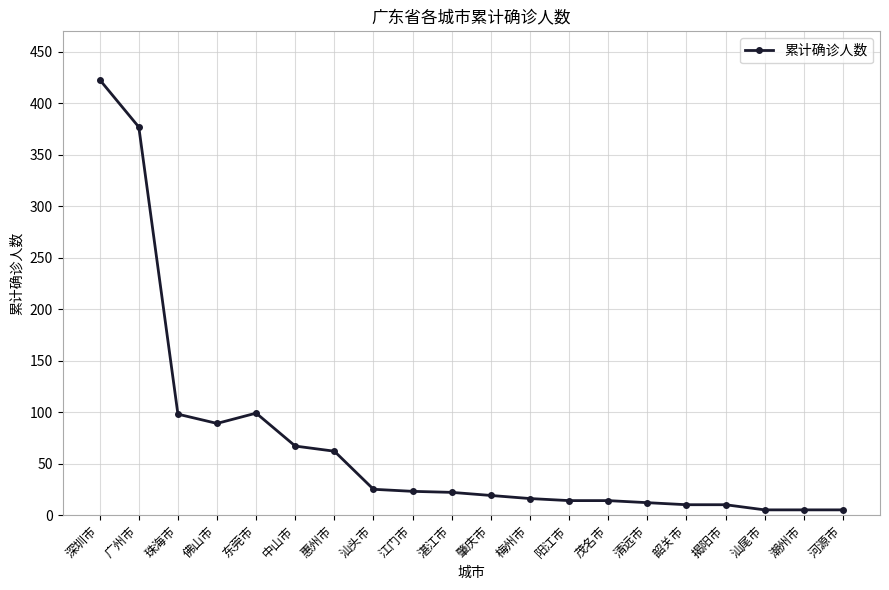

True or false: there are more than 0 points higher than both neighbors.

True